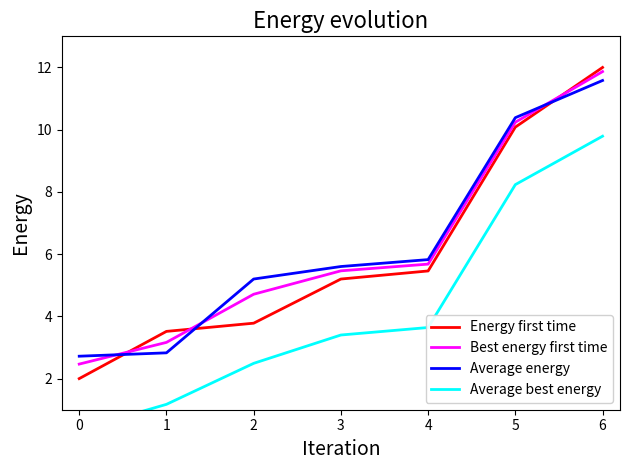

Which series has the largest range (max minus min)?

Energy first time